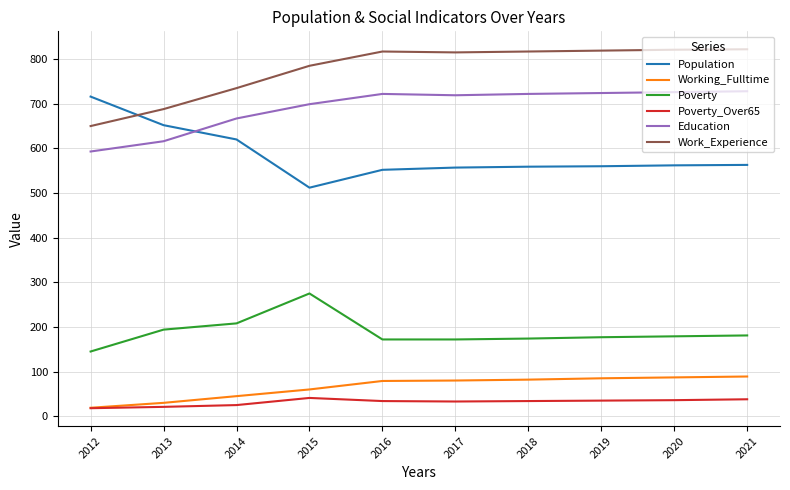

The Poverty series shows 57 at 2013. True or false?

False